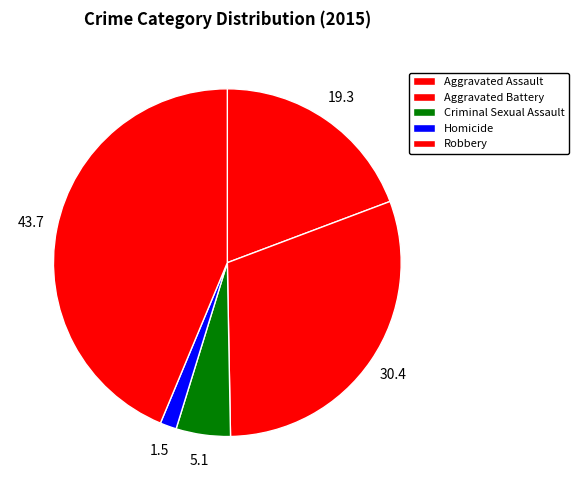

To the nearest percent, what is the difference between the Robbery and Homicide slice percentages?

42%